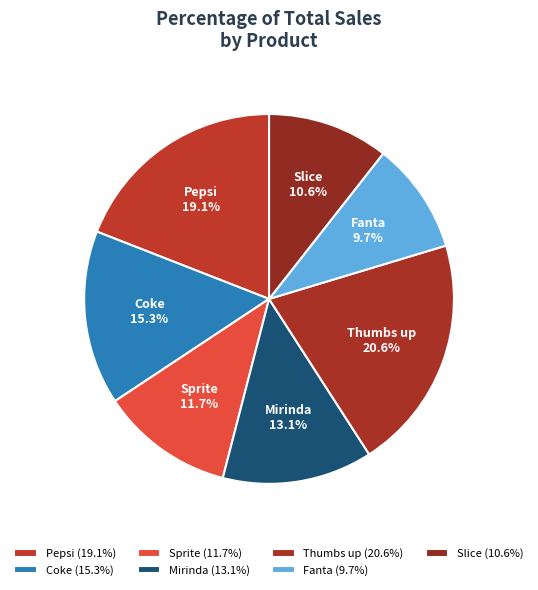

The Fanta slice represents 1% of the pie. True or false?

False